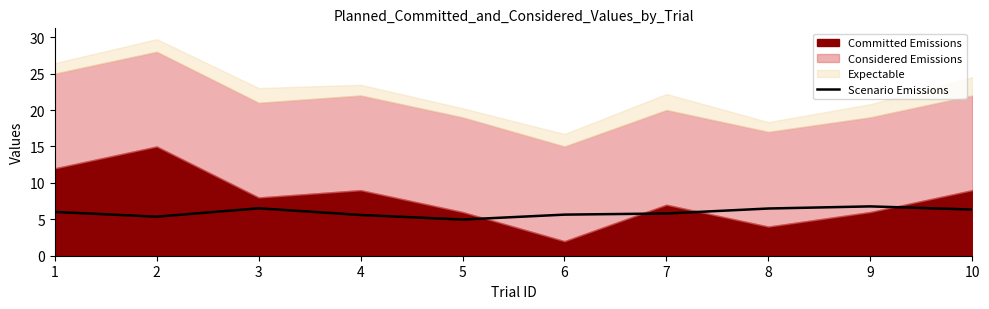

How many values are below 6?

5